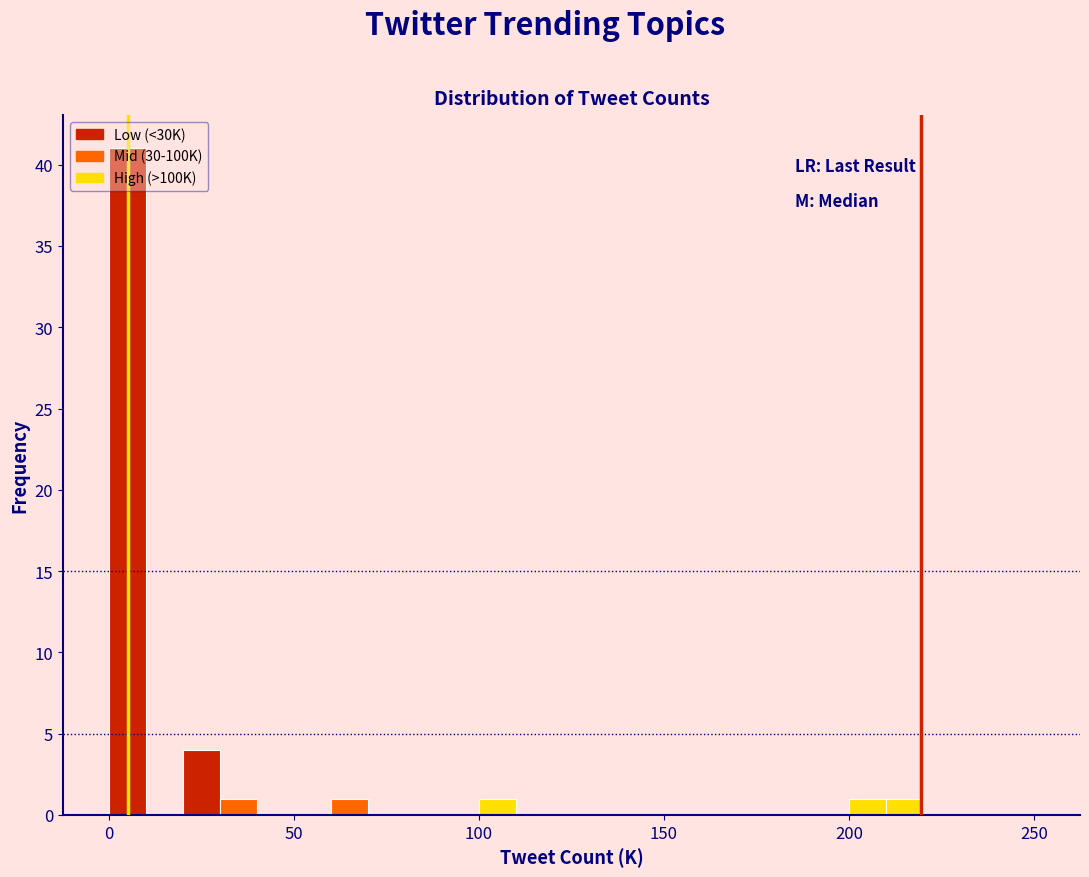

Around what value on the x-axis is the tallest bar? Give the approximate position of its centre, as read against the axis.

5